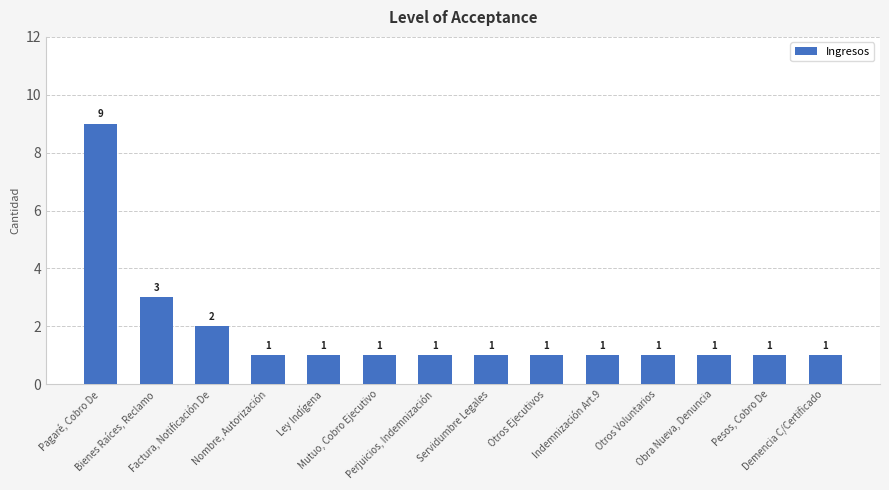

What is the label of the 13th bar from the left?

Pesos, Cobro De